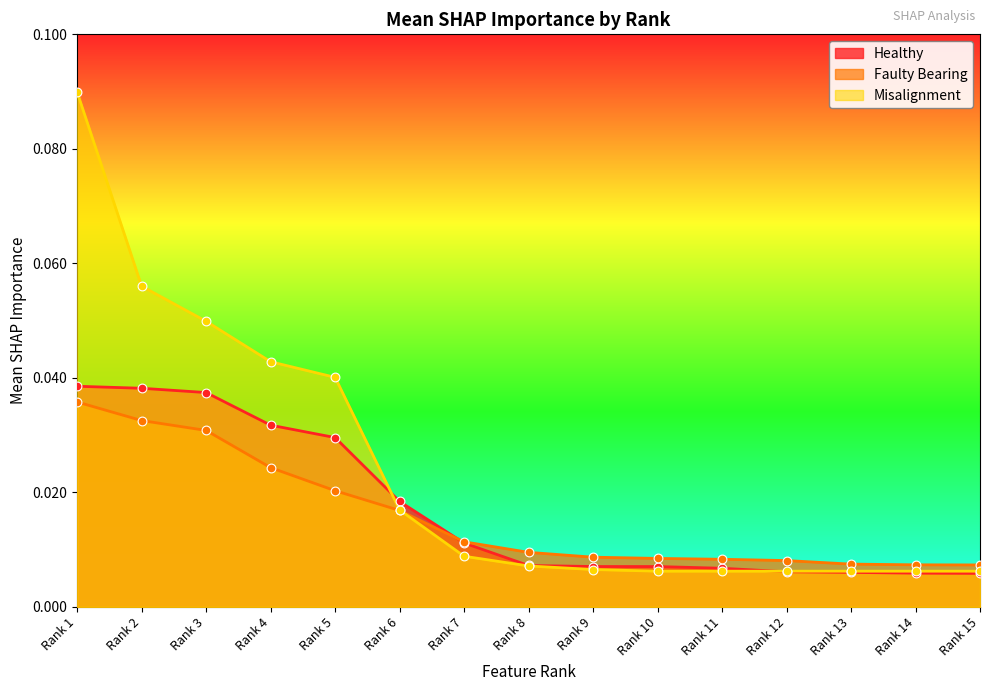

Is the value of Misalignment at Rank 15 greater than the value of Faulty Bearing at Rank 13?

No